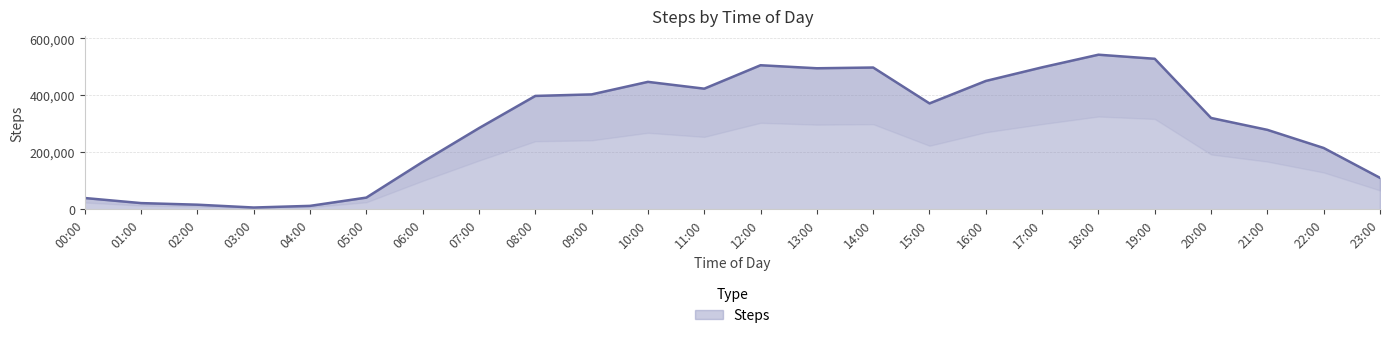

Reading right to left, extract all data points from this chart.

110286	215141	278865	320638	528552	542848	498511	450639	371782	497813	495220	505848	423534	447467	403404	398044	284932	166191	40886	11836	5996	15964	21555	39404